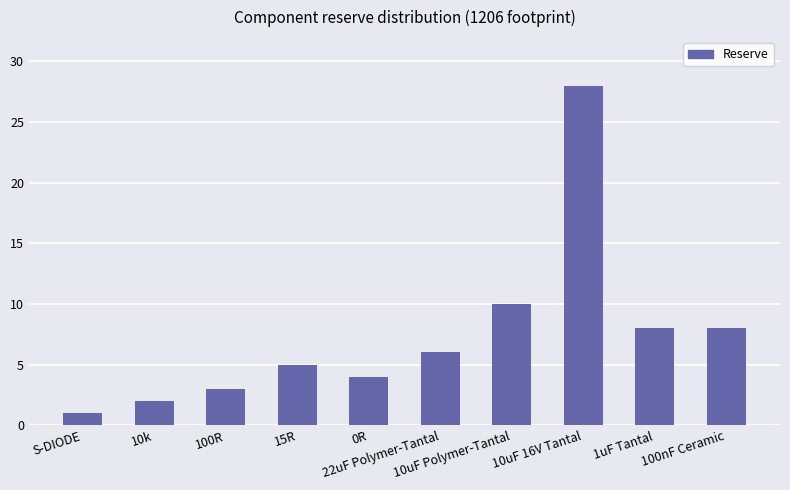

Which category has the highest value across all series?

10uF 16V Tantal